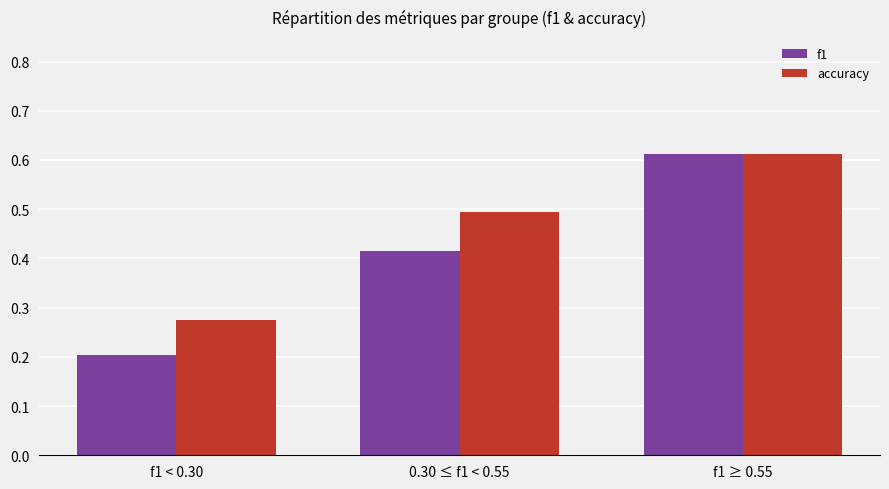

Where is f1 nearest to the value 0?

f1 < 0.30